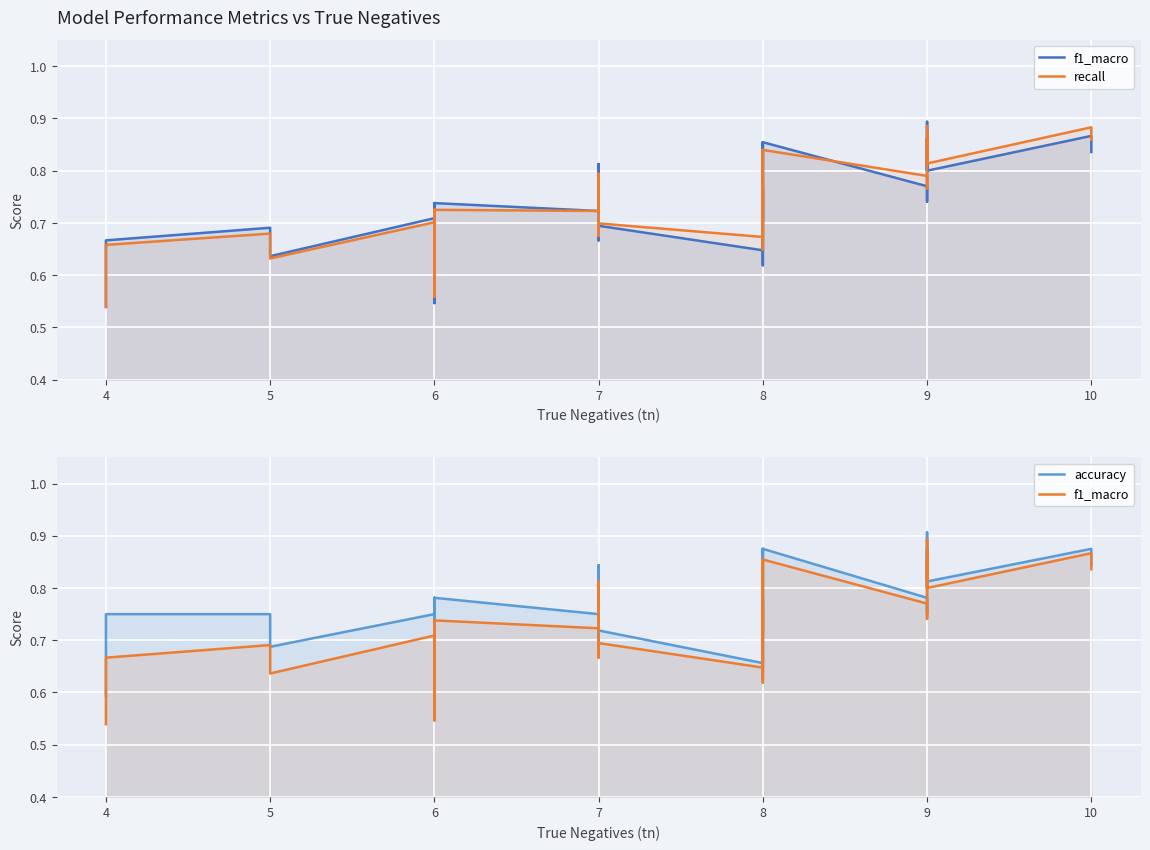

How many intersections are there between recall and accuracy?

11